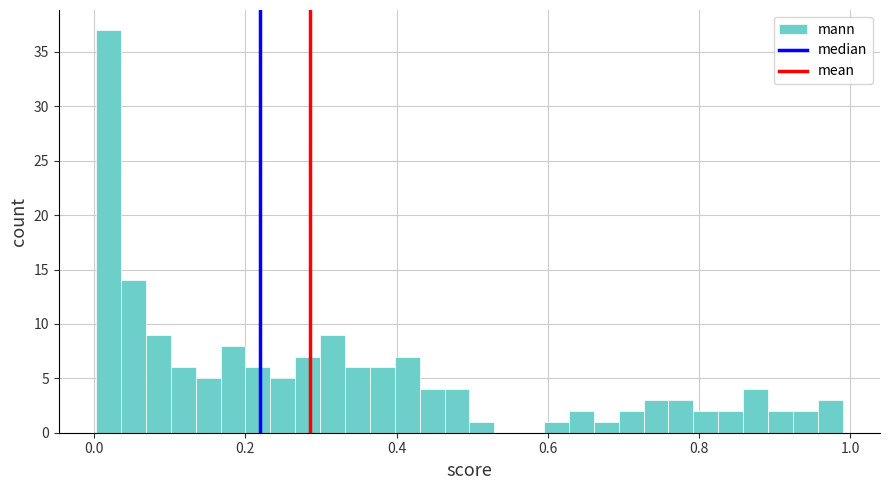

Around what value on the x-axis is the tallest bar? Give the approximate position of its centre, as read against the axis.

0.02